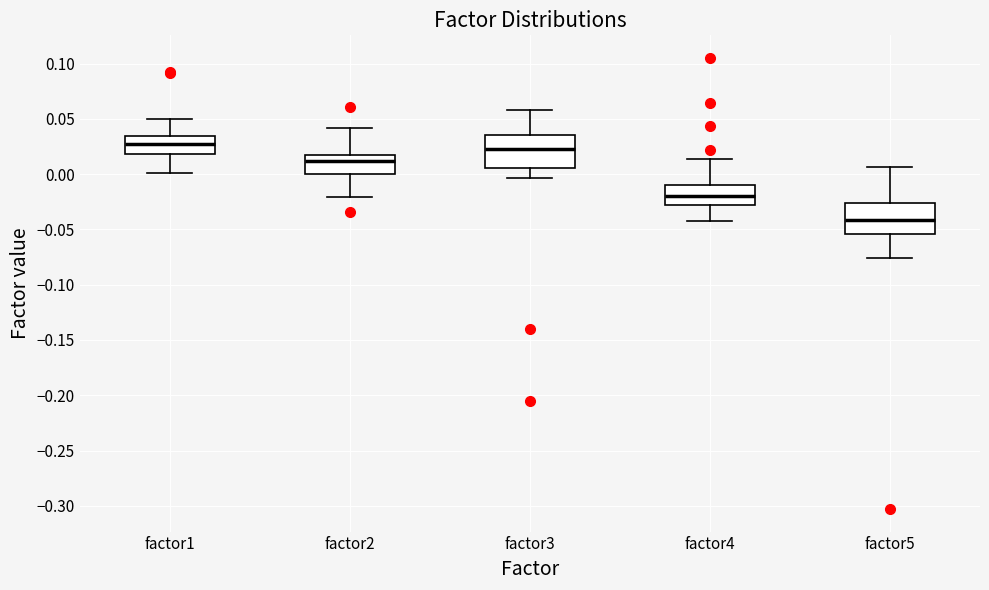

Reading left to right, transcribe this box plot: for each box, give where its median line is, the range the box spans, and where its two whiskers end, as read against the y-axis. The values are not printed on the chart, so give them approximately, as read against the axis.

factor1: median 0.025, box 0.020 to 0.035, whiskers 0.000 to 0.050
factor2: median 0.010, box 0.000 to 0.015, whiskers -0.020 to 0.040
factor3: median 0.020, box 0.005 to 0.035, whiskers -0.005 to 0.060
factor4: median -0.020, box -0.030 to -0.010, whiskers -0.040 to 0.015
factor5: median -0.040, box -0.055 to -0.025, whiskers -0.075 to 0.005